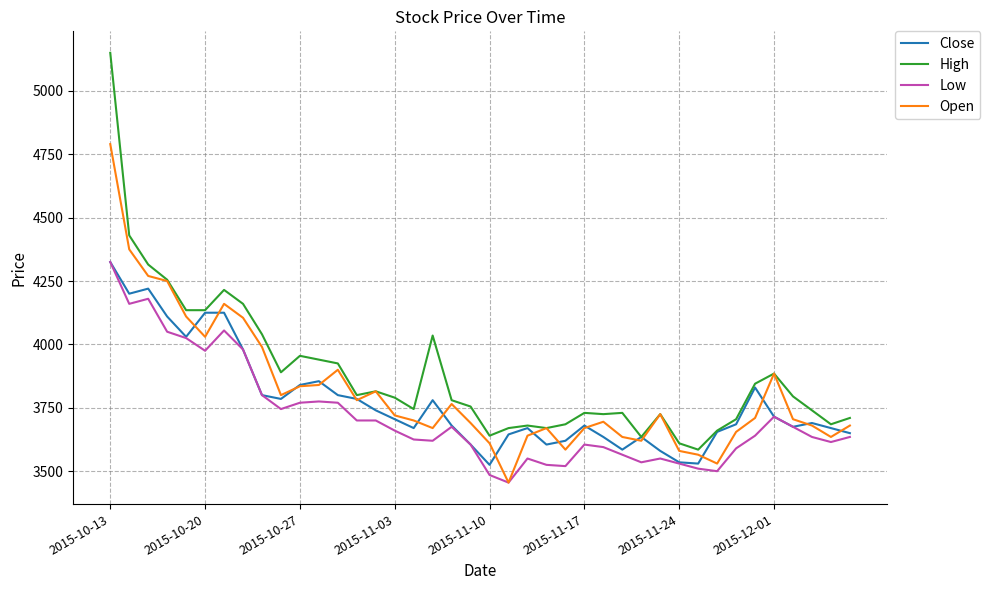

What is the lowest value of the High series?

3585